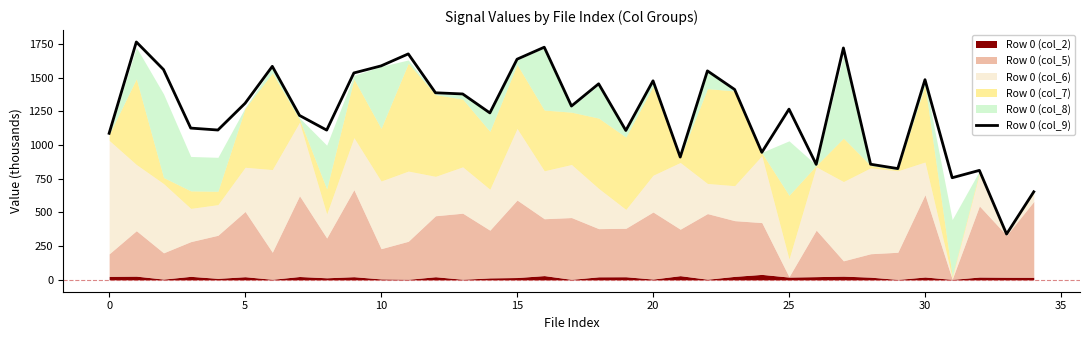

The value of Row 0 (col_9) at 0 is 1086.9. True or false?

True